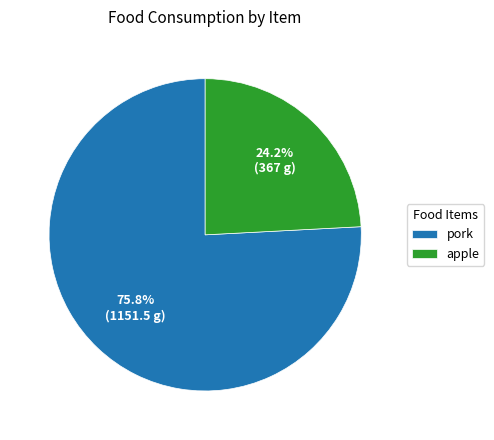

To the nearest percent, what is the difference between the largest and smallest slice percentages?

52%